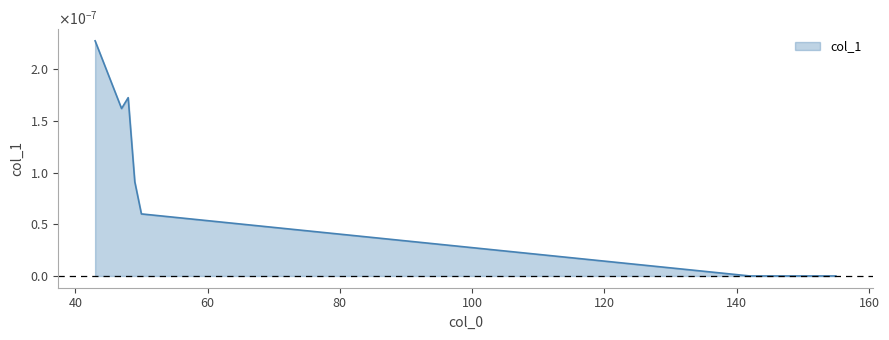

Does the chart display data point markers on the line(s)?

No